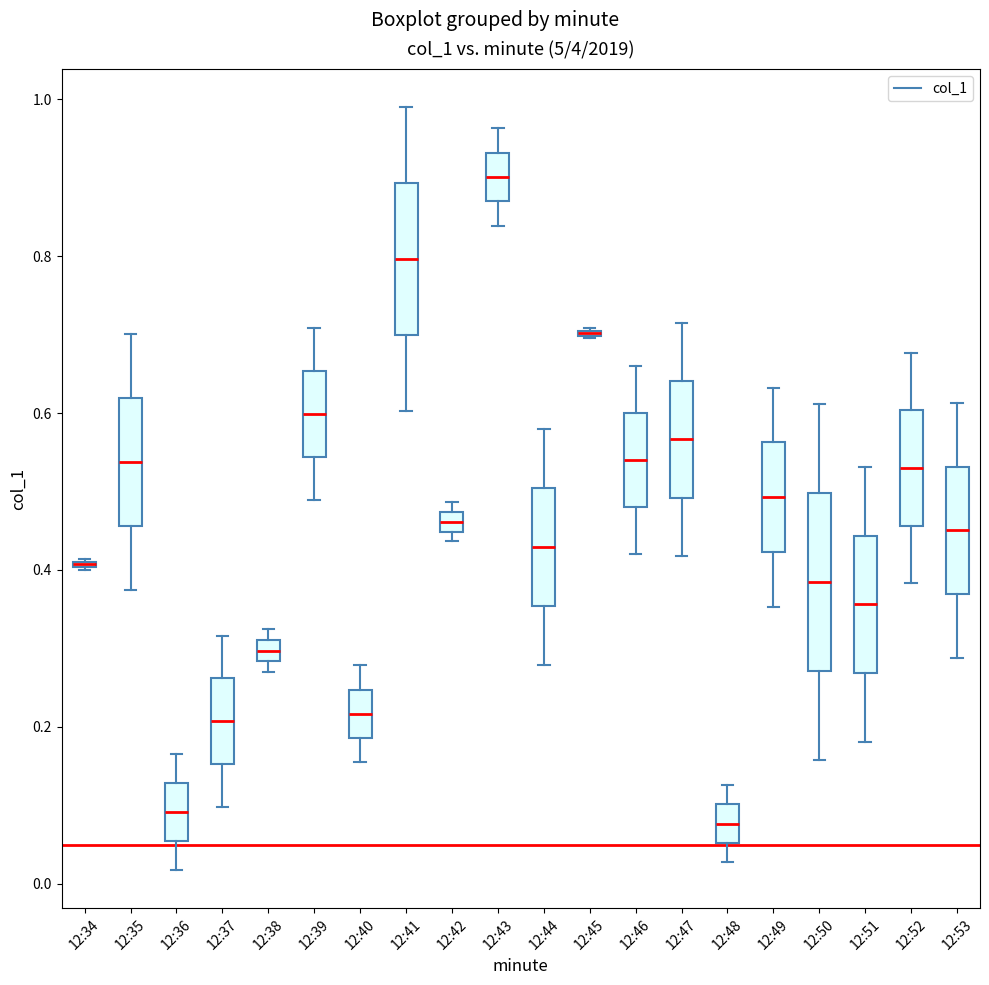

Where does the upper whisker of the box for 12:44 end on the y-axis? The values are not printed on the chart, so give them approximately, as read against the axis.

0.58